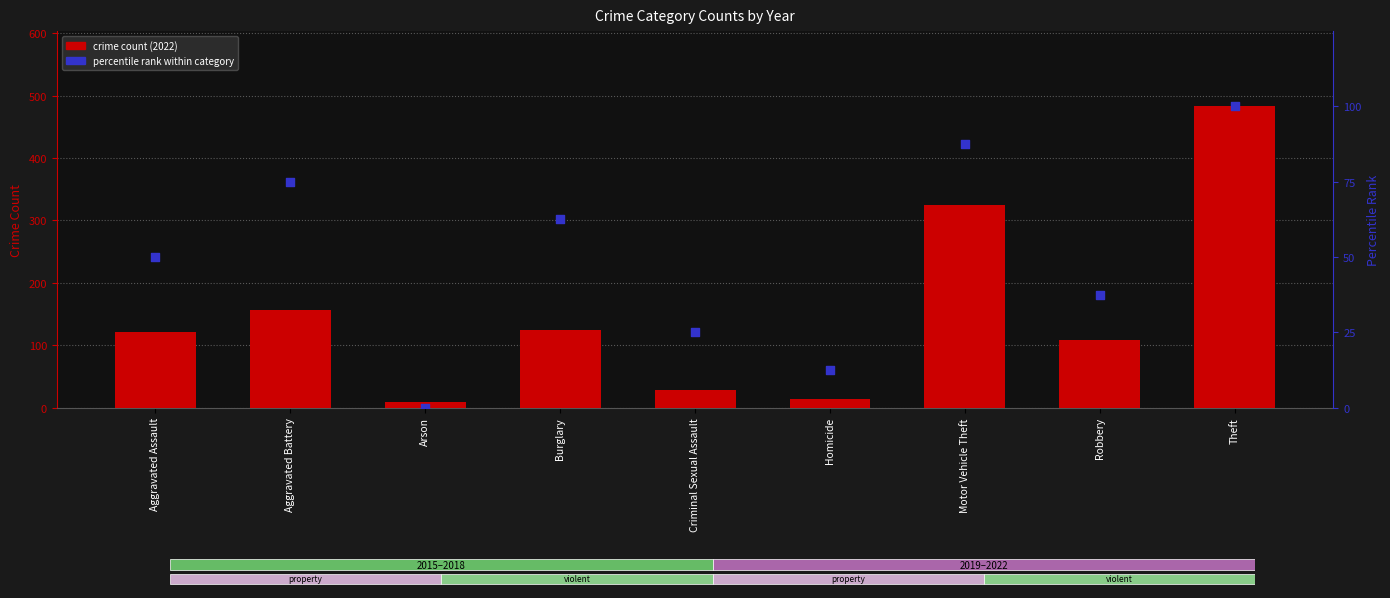

What is the total value across all series at Motor Vehicle Theft?

412.5